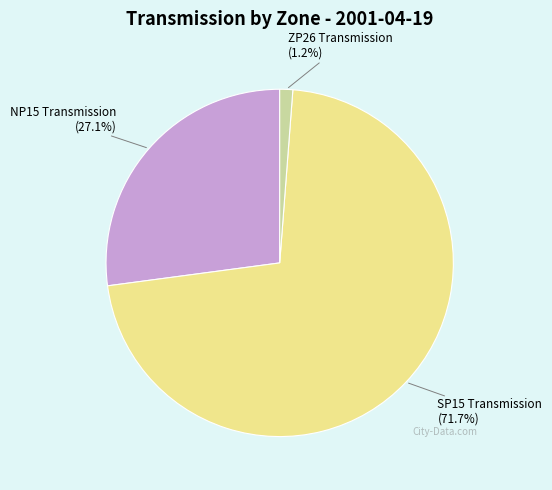

What percentage is the ZP26 Transmission slice, to the nearest percent?

1%